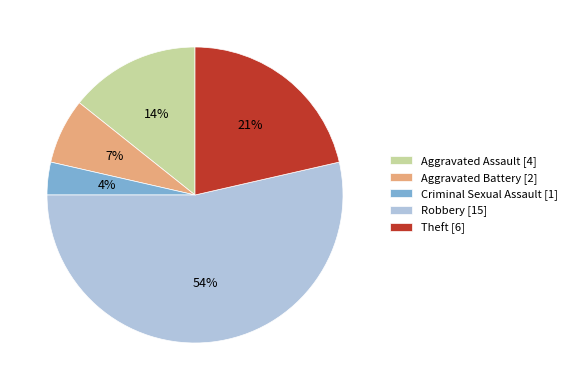

Count the number of slices in the pie.

5